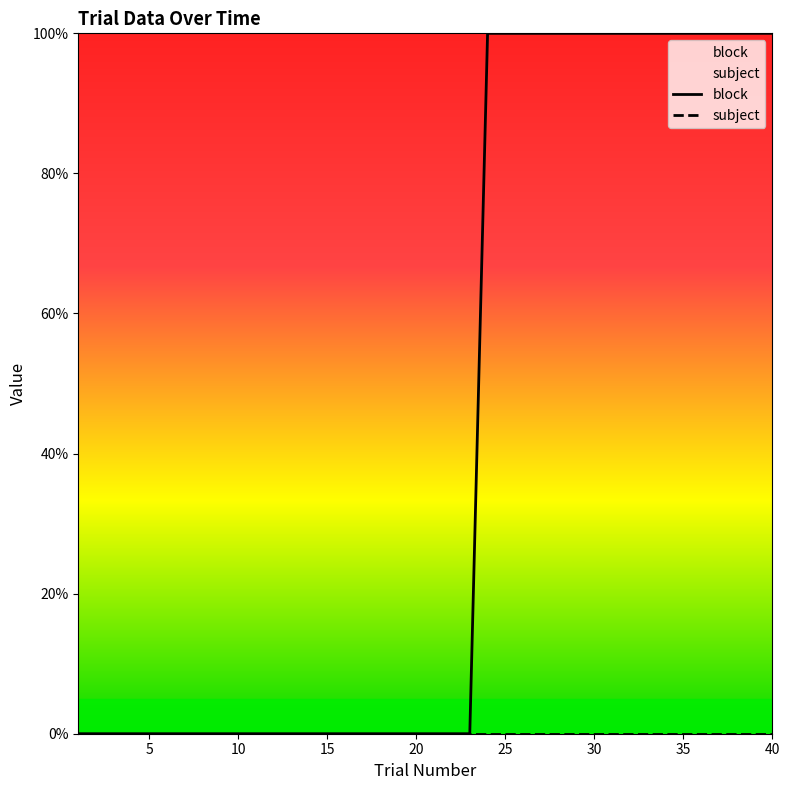

Is this an area chart (filled region under the line)?

No